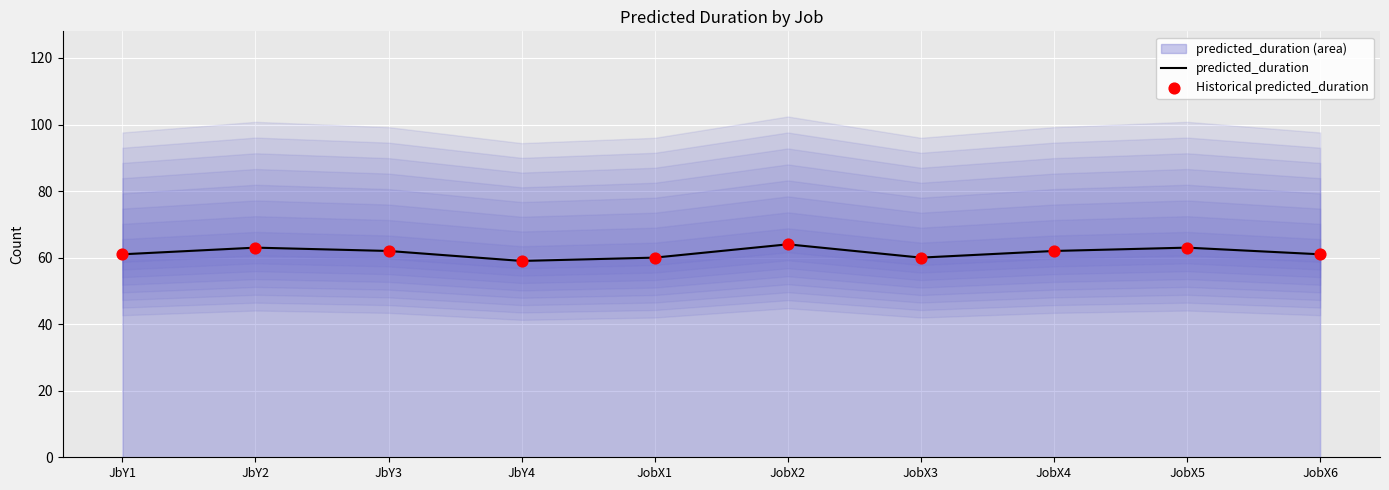

What is the total value across all series at JbY3?

124